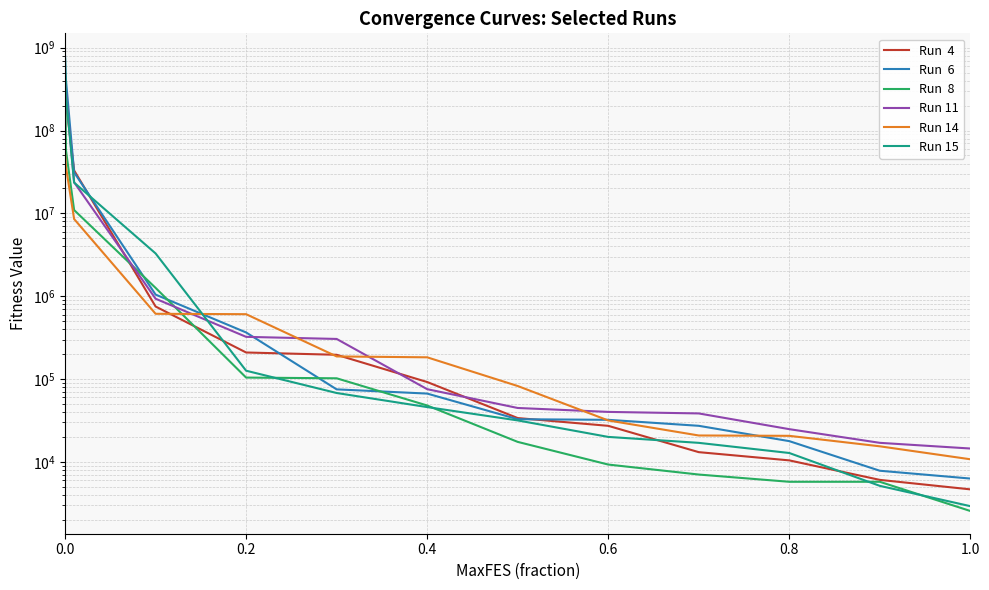

What is the maximum value for Run 15?

481743912.1